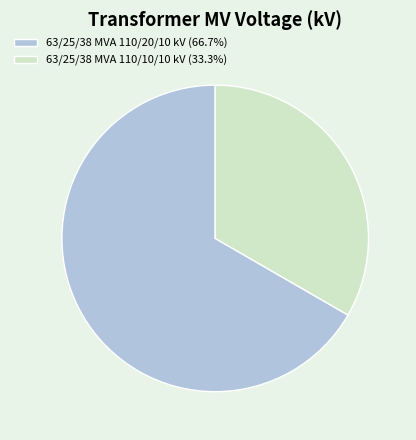

Which category accounts for the majority?

63/25/38 MVA 110/20/10 kV